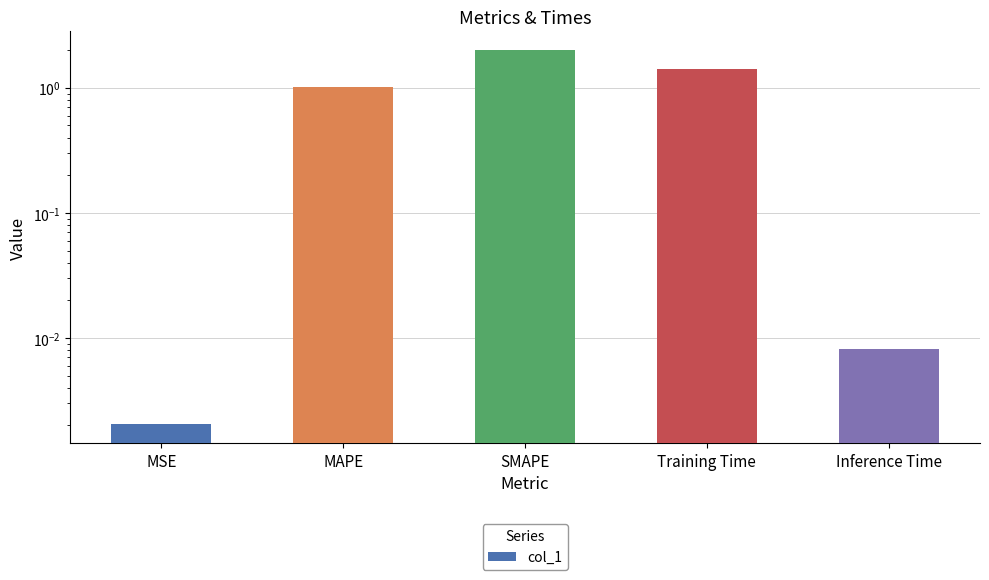

The chart shows a value of 0.0 at Inference Time. True or false?

True